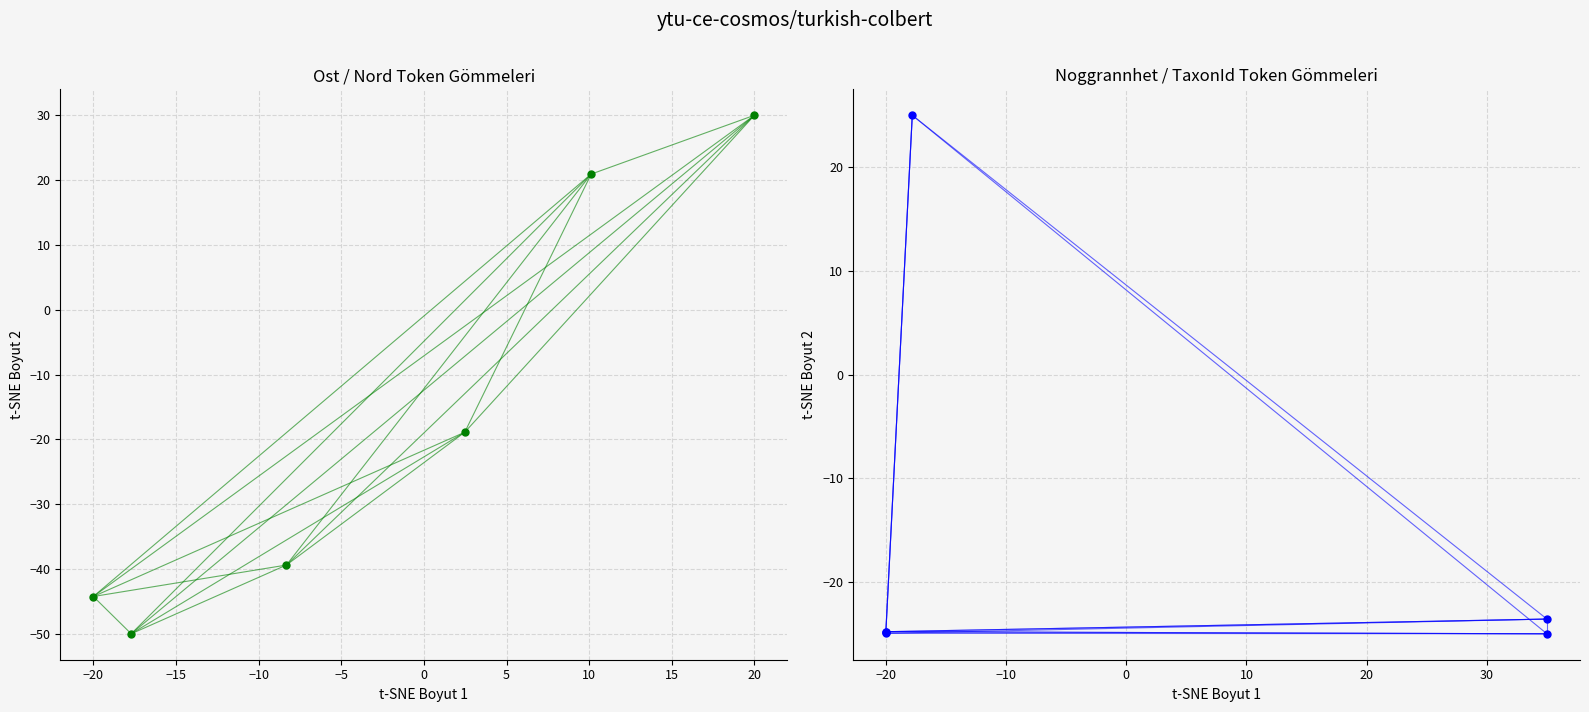

What is the average value of the Noggrannhet / TaxonId Token Gömmeleri series?

-16.4